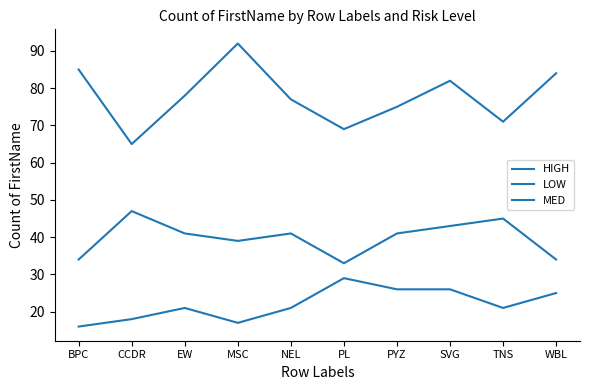

The value of HIGH at SVG is 9. True or false?

False